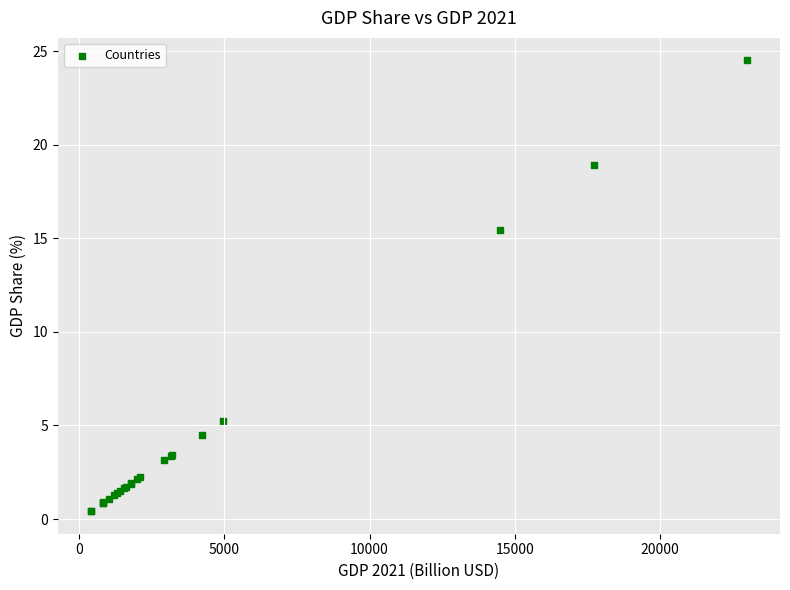

What Y value in the scatter plot is closest to 12?

15.4